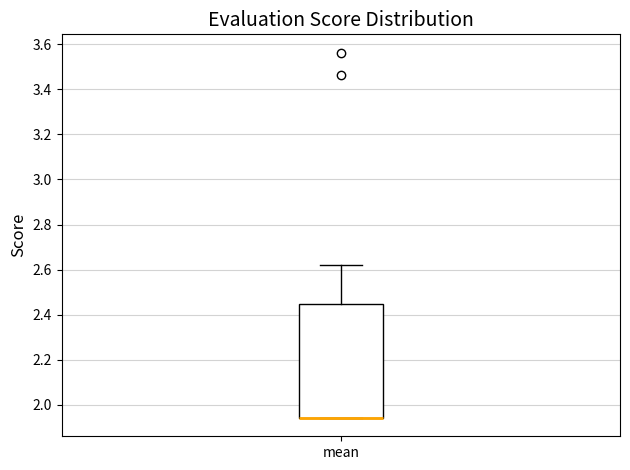

Where is the lower edge of the box for mean on the y-axis? The values are not printed on the chart, so give them approximately, as read against the axis.

1.94